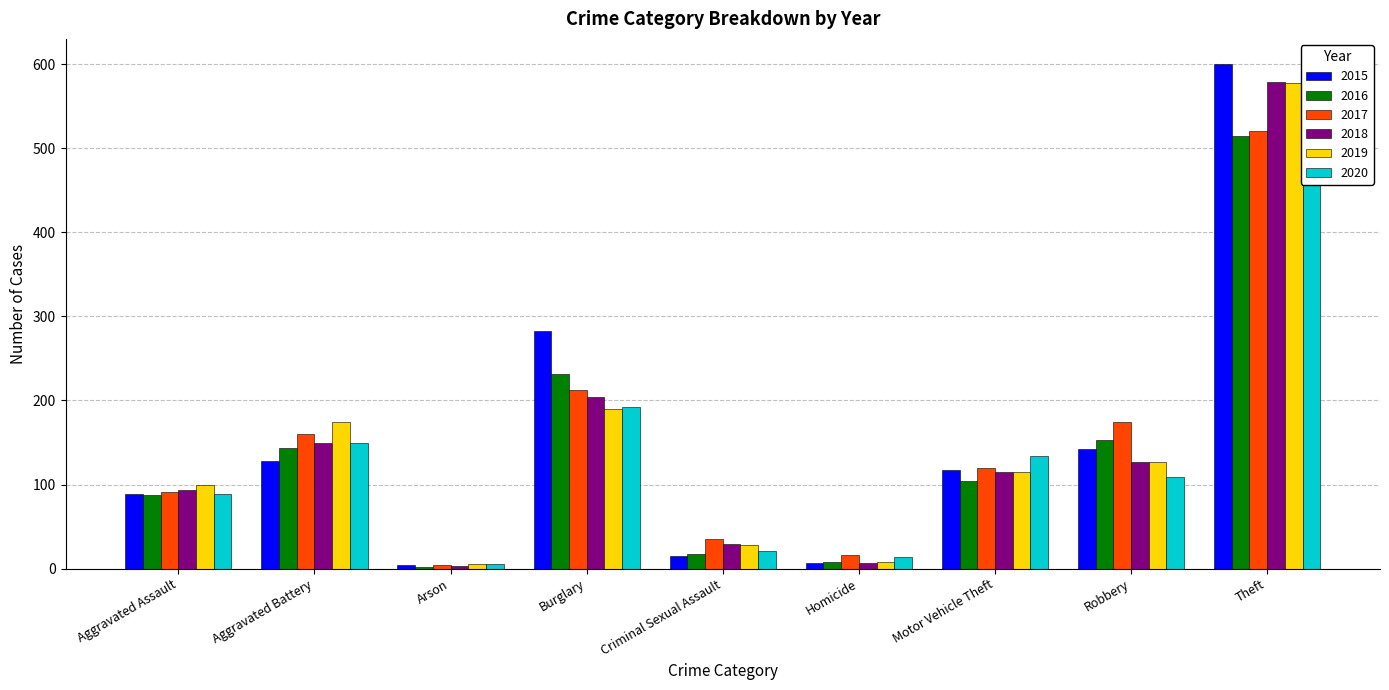

What is the difference between the second highest and second lowest values in the 2015 series?

276